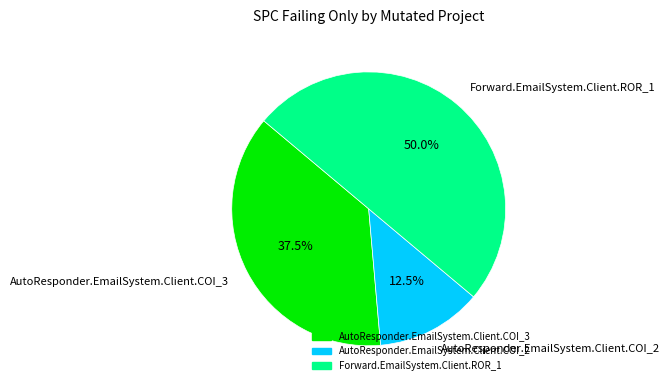

How many slices are in this pie chart?

3